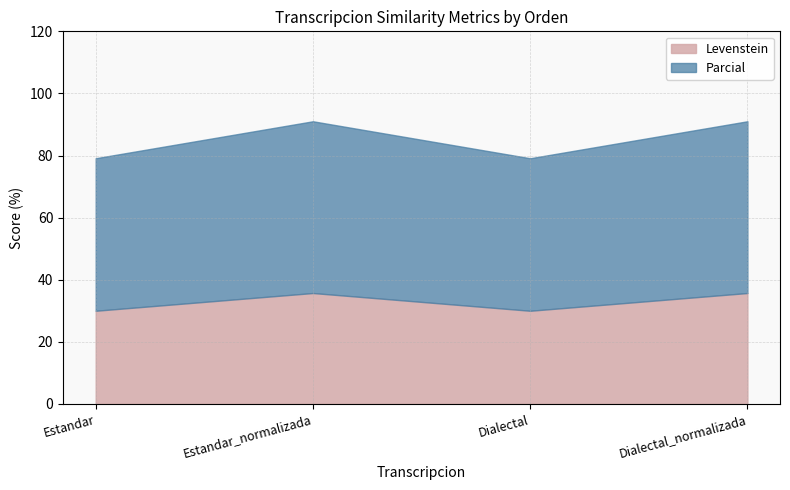

What is the difference between the highest and lowest values at Estandar_normalizada?

19.6